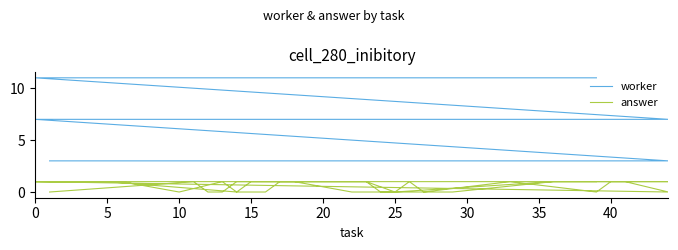

The worker series shows 1 at 45. True or false?

False